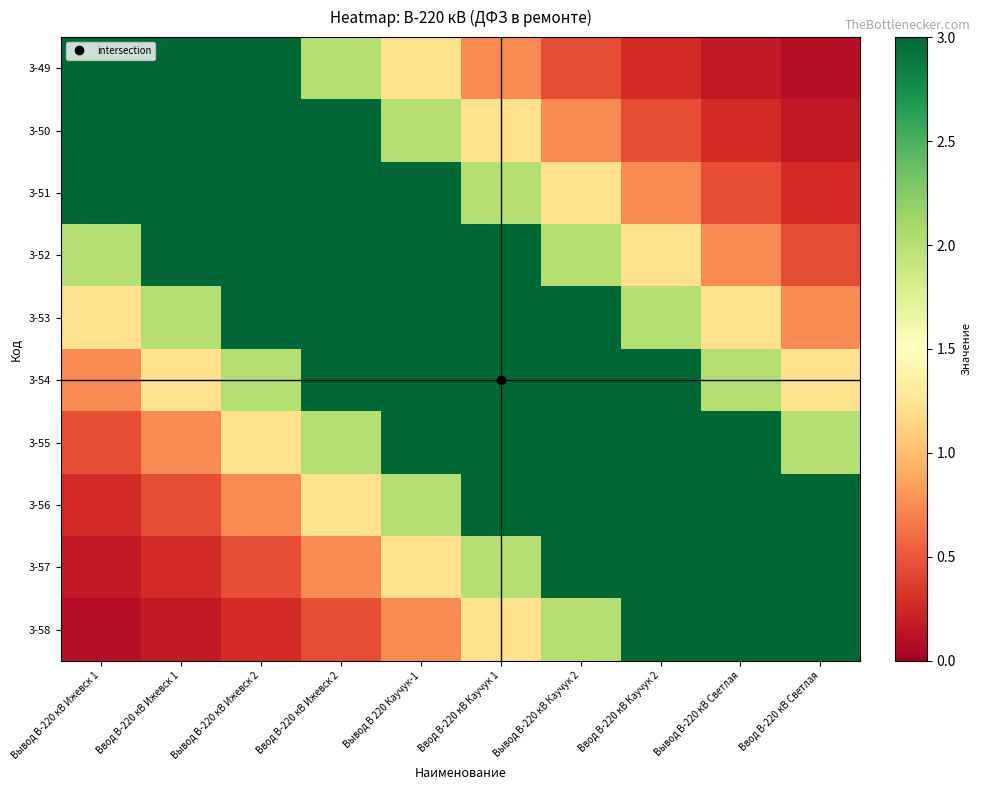

What is the total value across all series at Вывод В-220 кВ Ижевск 1?

22.7